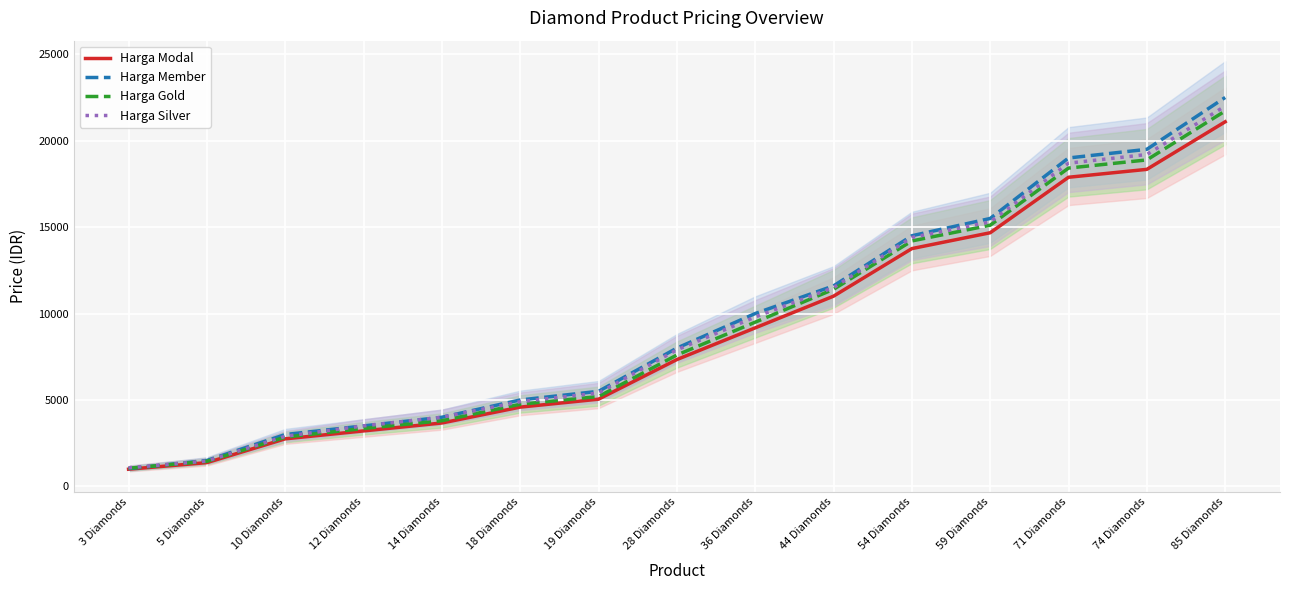

What is the difference between the maximum and minimum values in the Harga Modal series?

20099